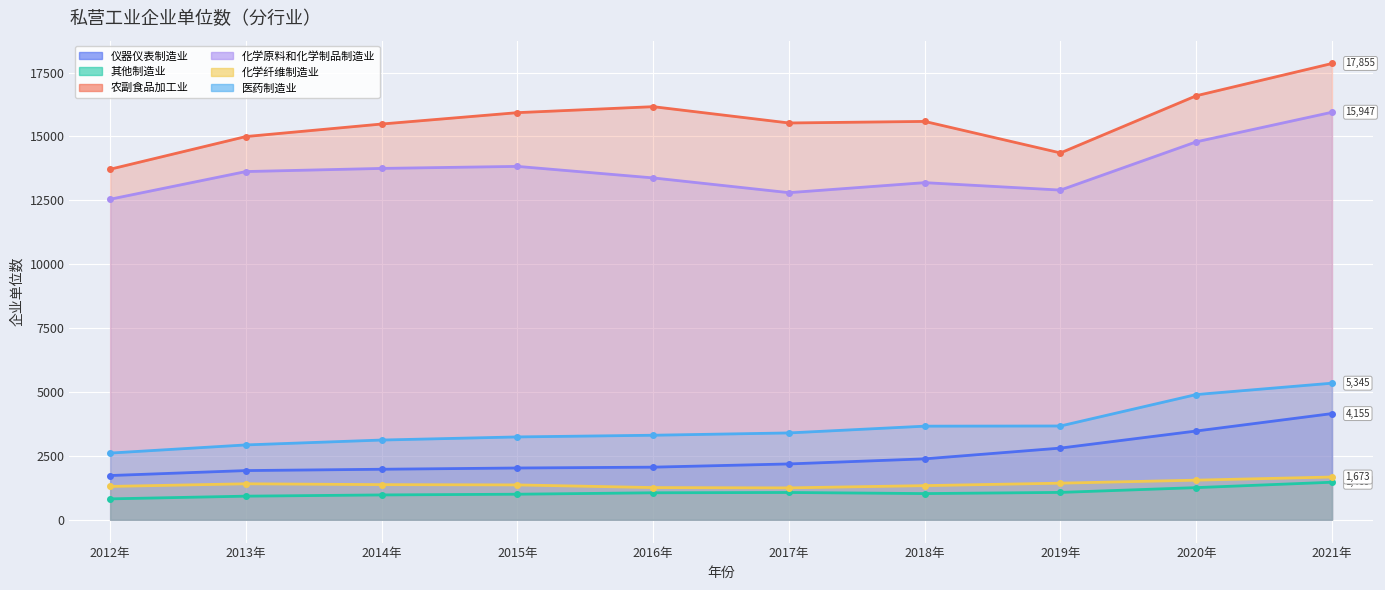

At which label is 医药制造业 closest to 3977?

2019年